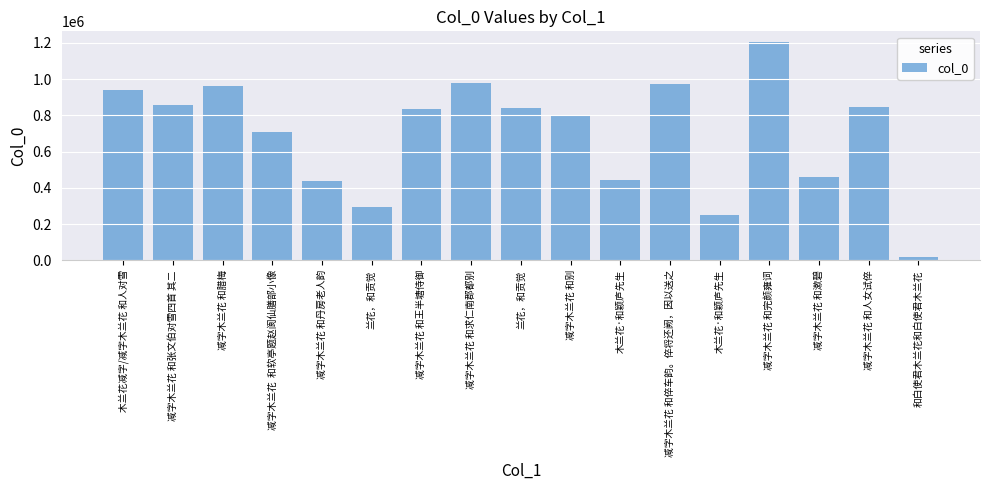

How many bars are there in total?

17